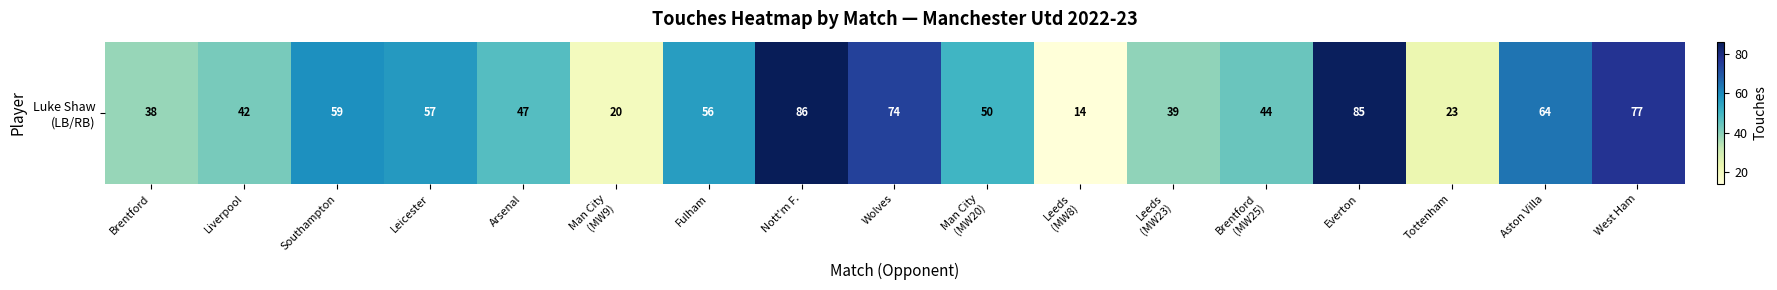

Which label corresponds to the smallest value in the chart?

Leeds
(MW8)